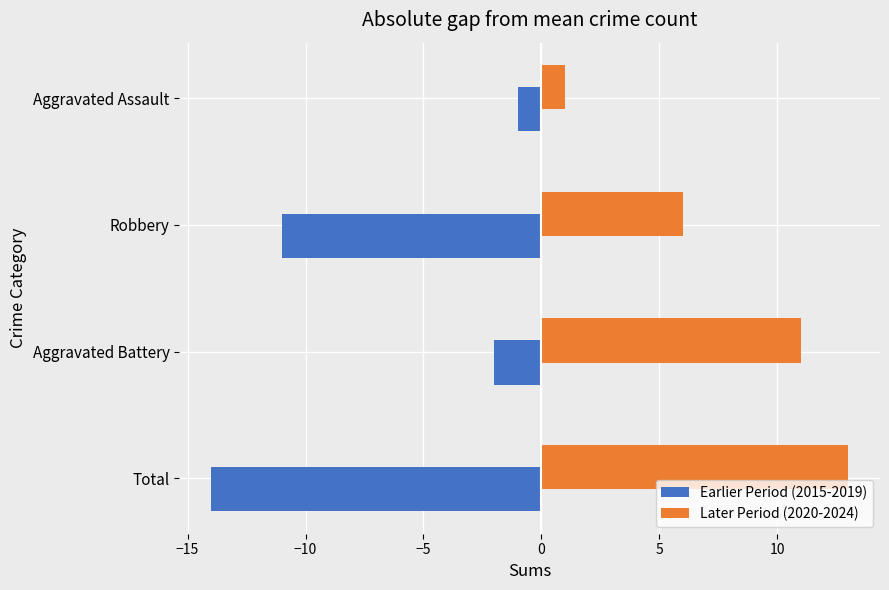

Rank the series by their maximum value, from highest to lowest.

Later Period (2020-2024), Earlier Period (2015-2019)